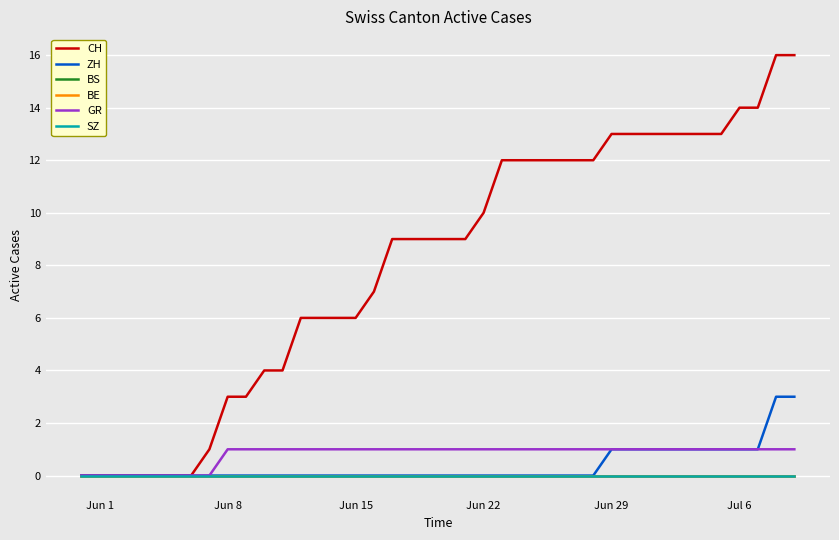

Where is GR nearest to the value 0?

Jun 1